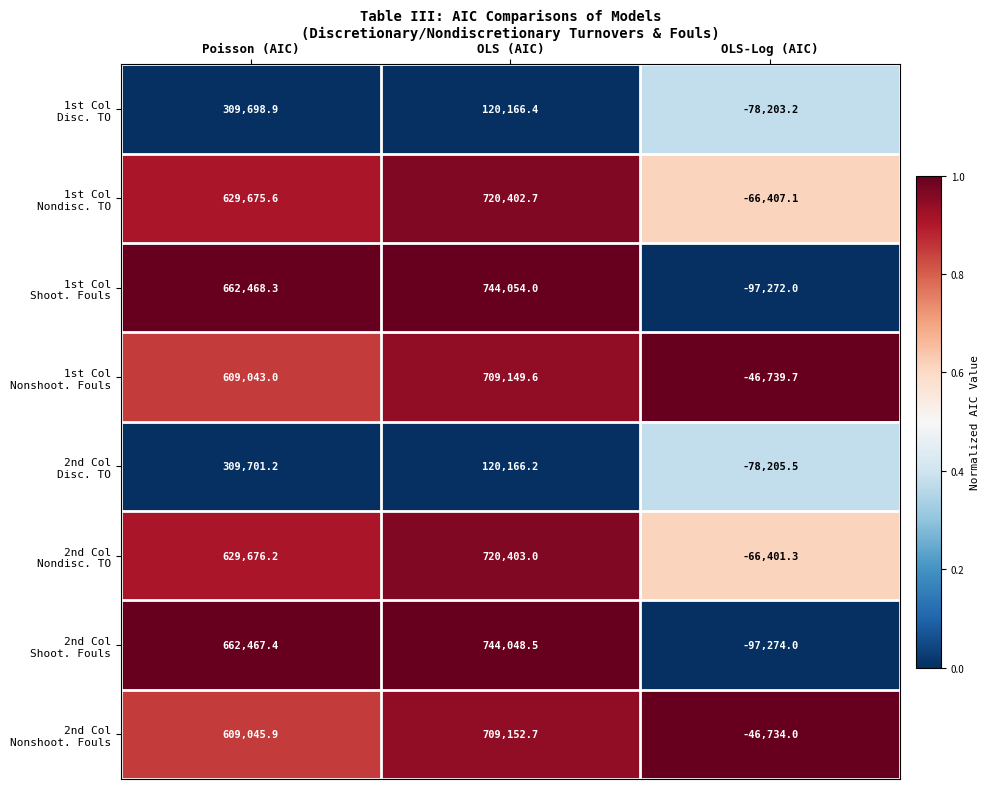

What is the total value across all series at Poisson (AIC)?

4421776.5